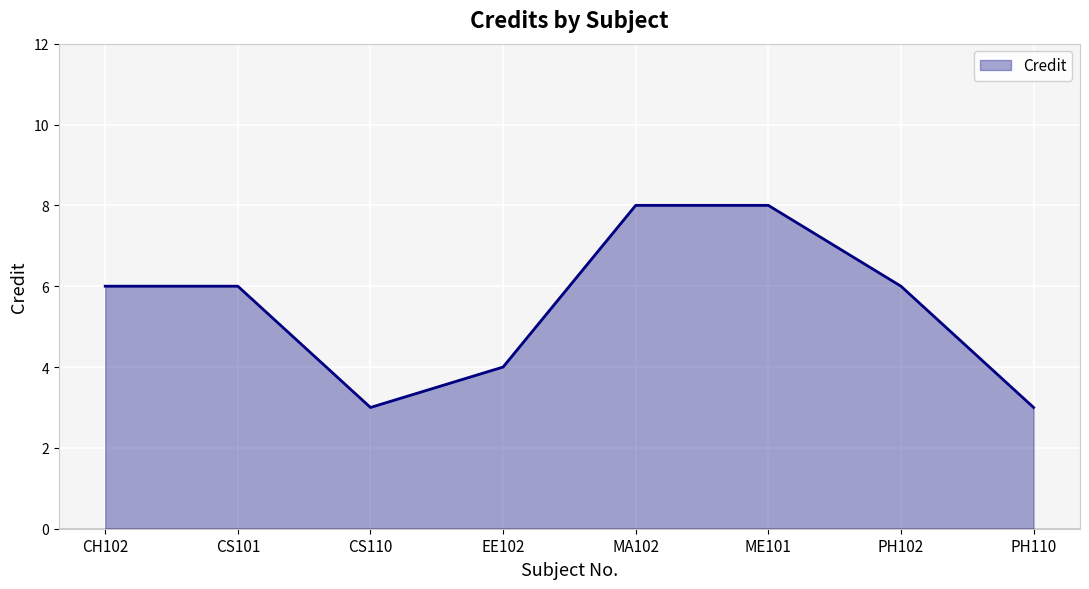

What position from the left is CS110?

3